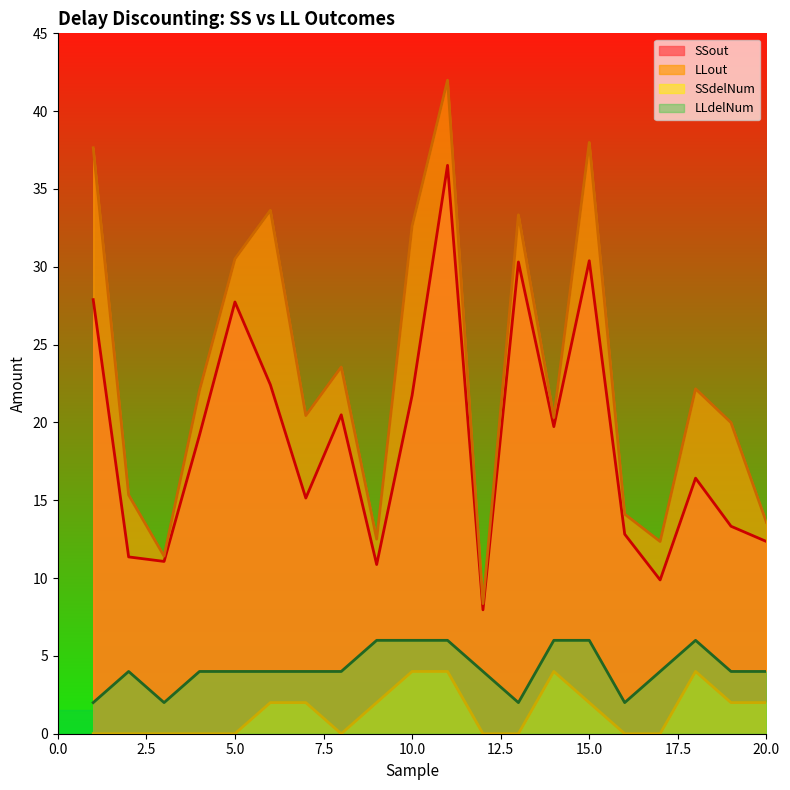

How many values in the LLout series exceed 22?

10